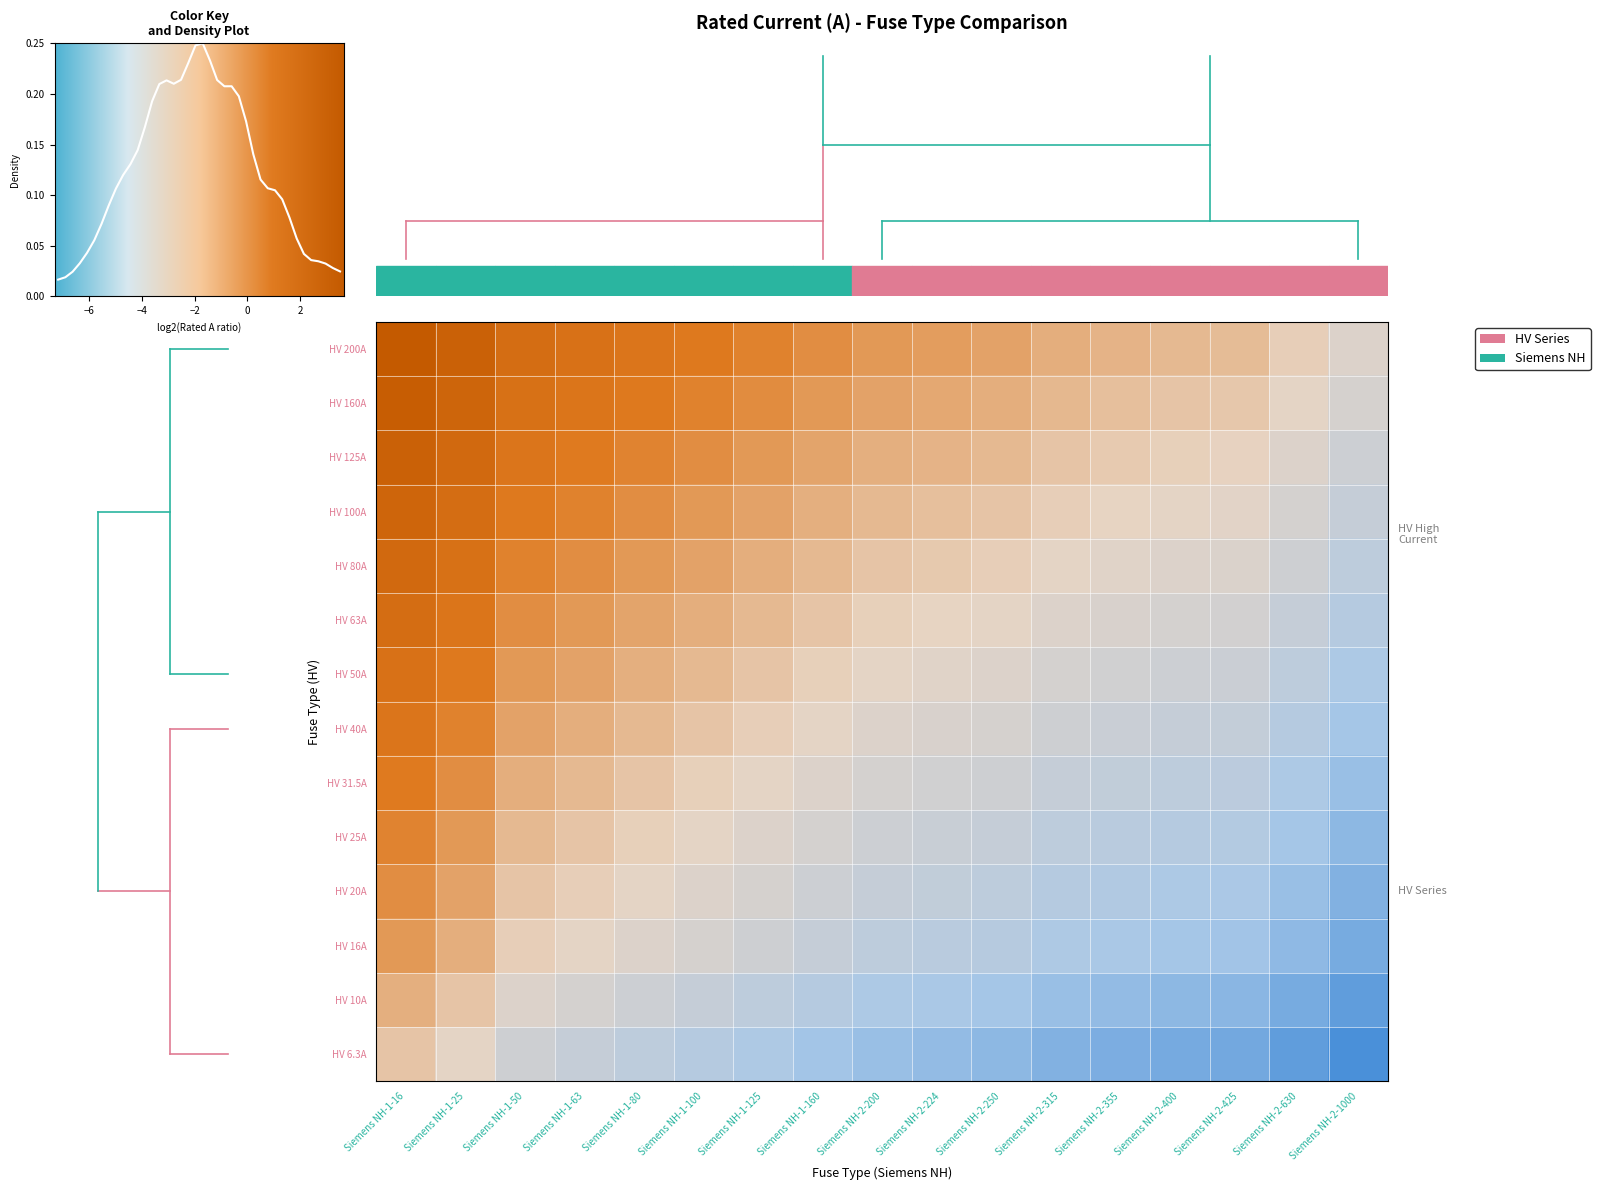

At how many categories does at least one series exceed 1?

6